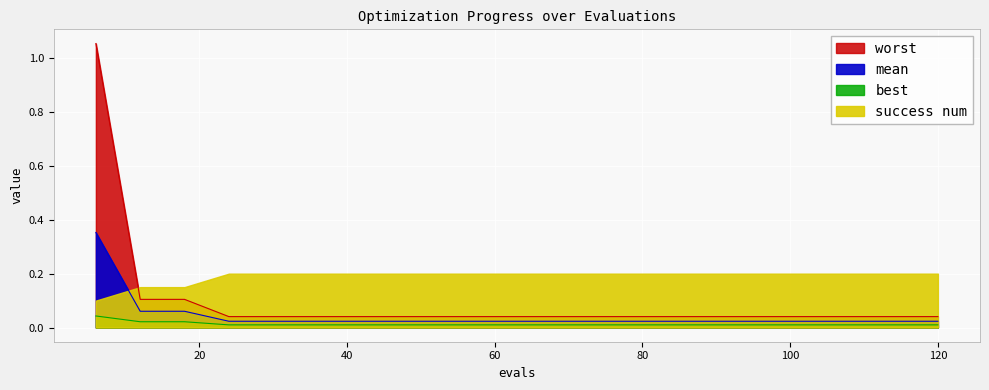

At which label does mean reach its minimum?

24